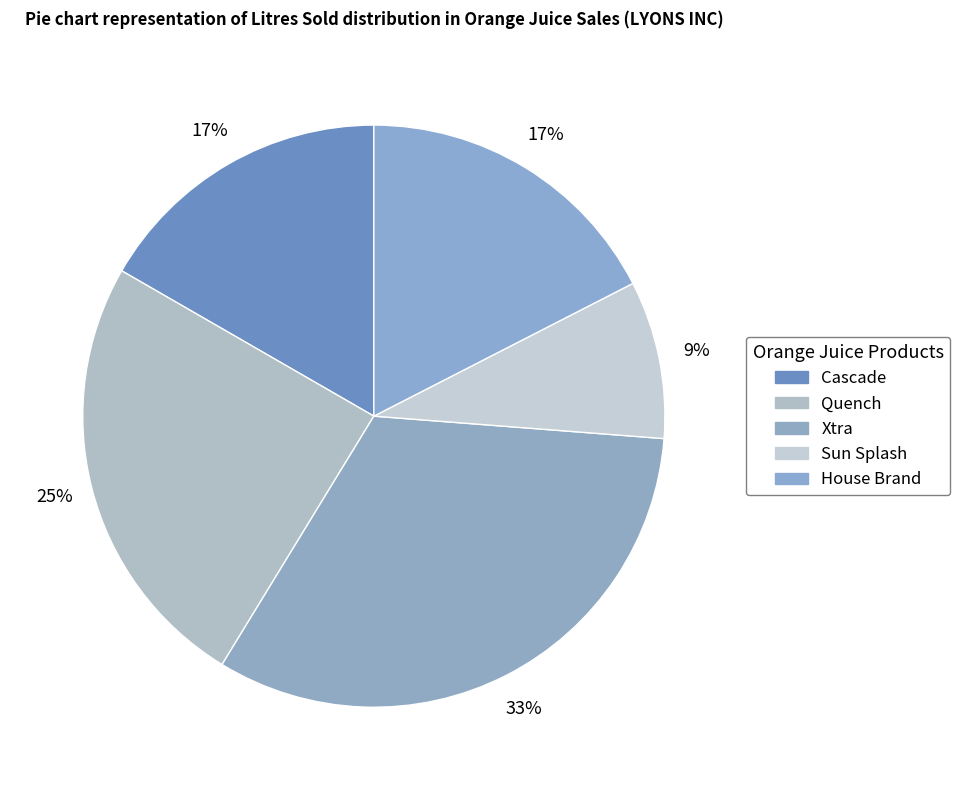

To the nearest percent, what is the difference between the Quench and Cascade slice percentages?

8%